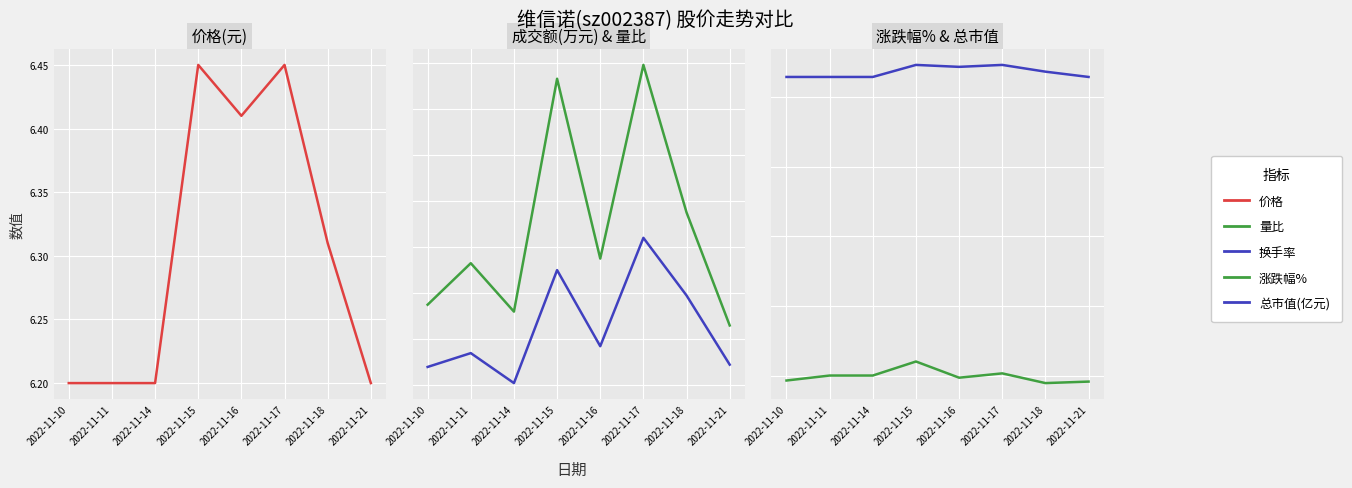

What is the difference between the second highest and minimum values in the 价格 series?

0.2